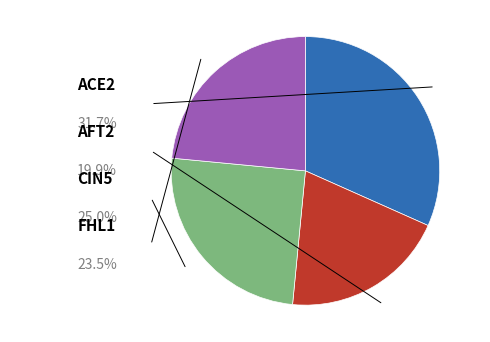

Does any single category account for the majority?

No